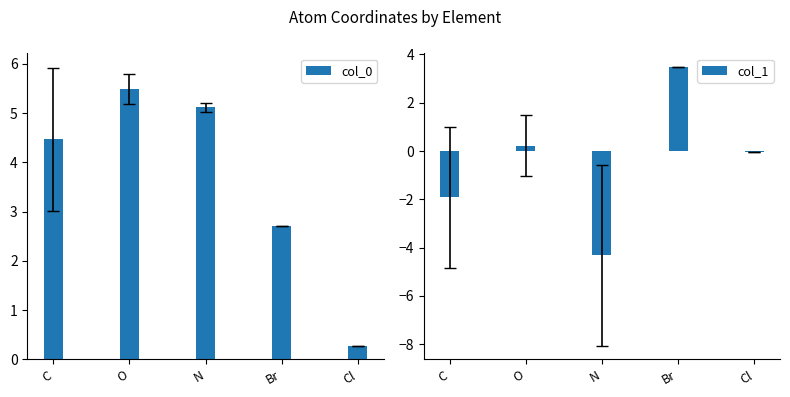

What is the label of the 1st bar from the left?

C